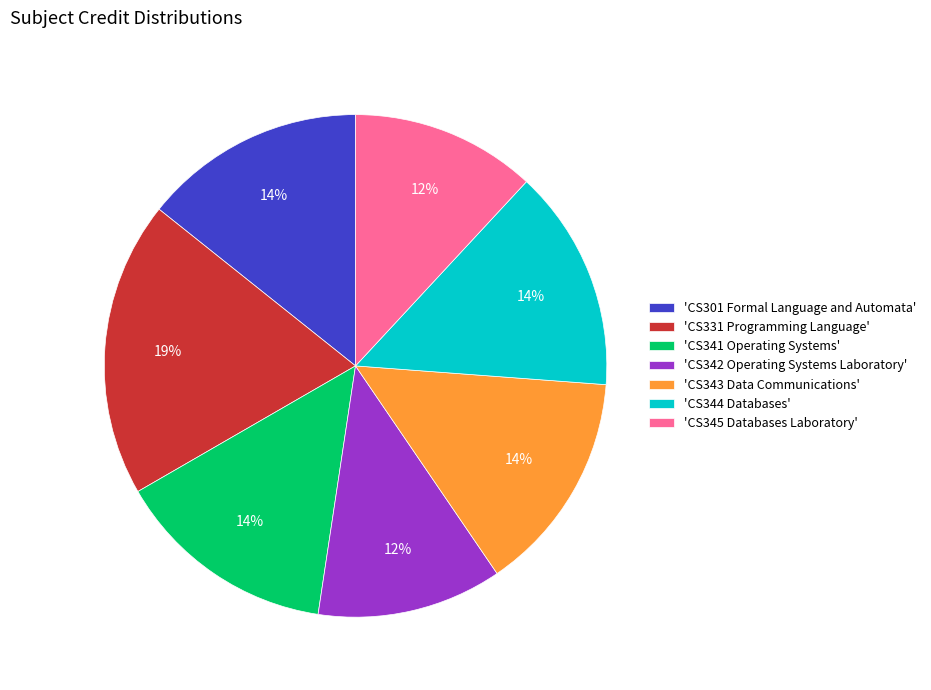

True or false: 'CS341 Operating Systems' accounts for 22% of the total.

False